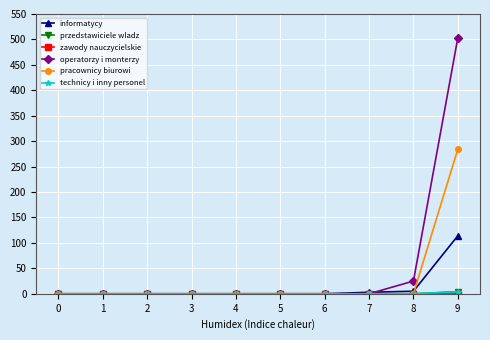

Does the chart have visible grid lines?

Yes